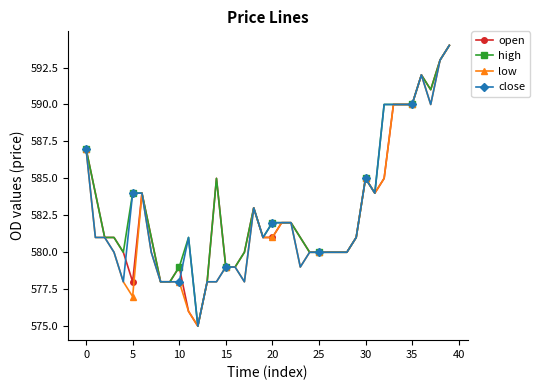

True or false: low has more than 1 points higher than both neighbors.

True